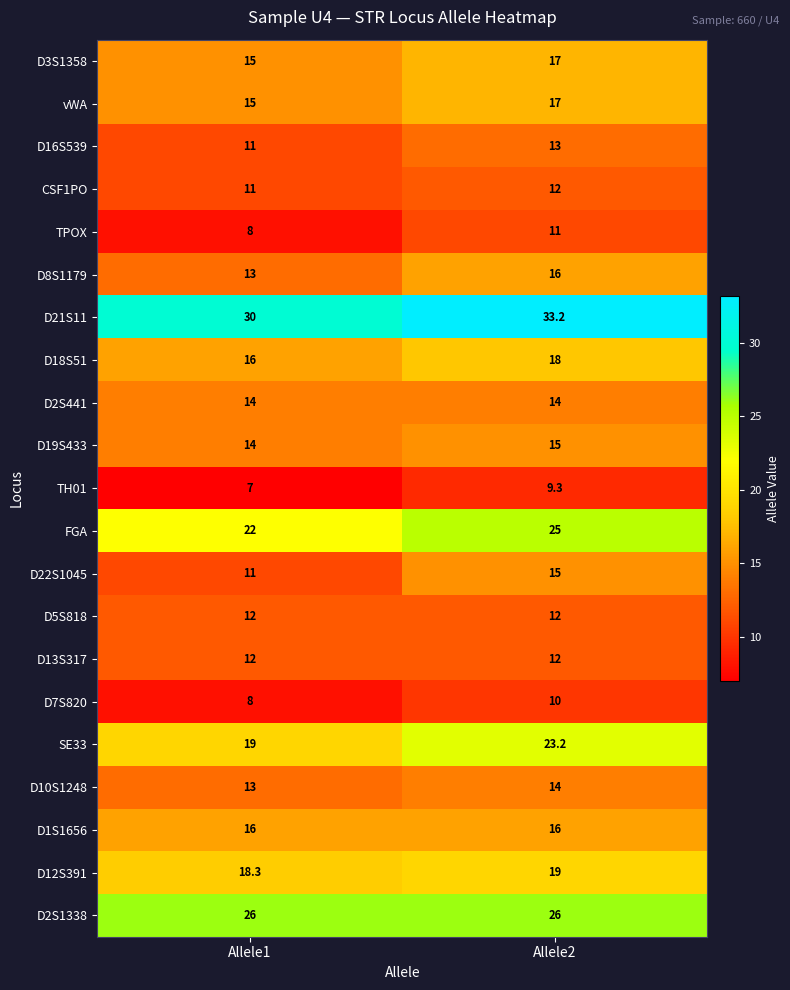

What is the sum of all D16S539 values?

24.0